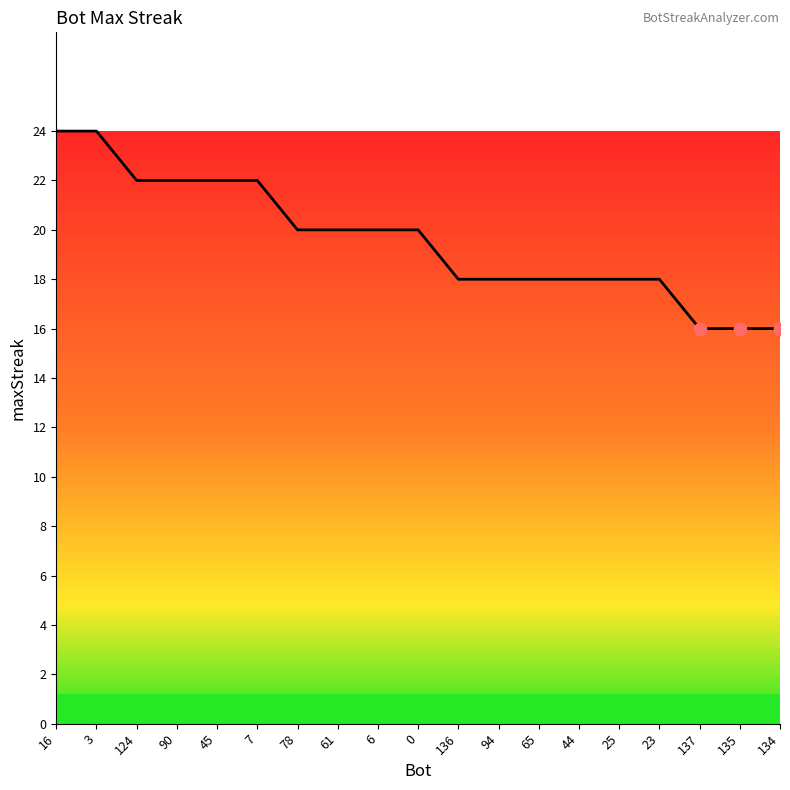

What is the change in value from 3 to 0?

-4